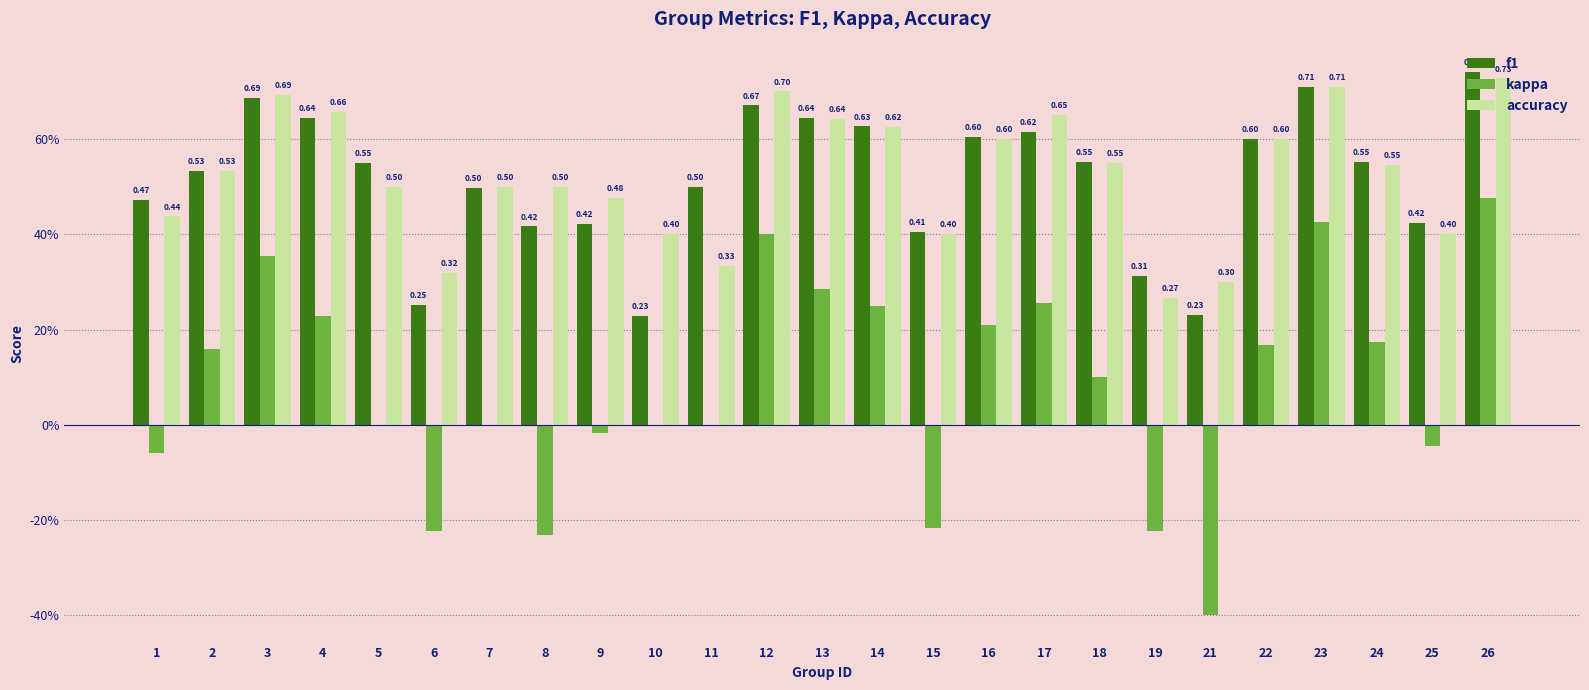

What is the average value of the accuracy series?

0.5